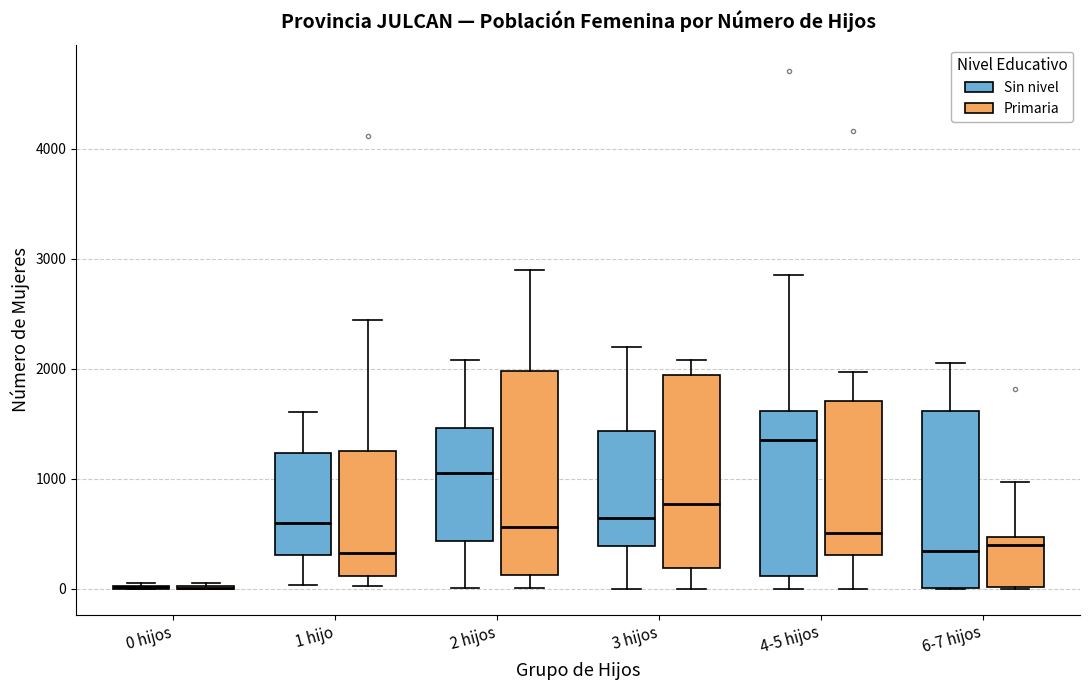

Reading left to right, read every box against the y-axis: the position of its median line, the range the box covers, and the ends of its whiskers. The values are not printed on the chart, so give them approximately, as read against the axis.

0 hijos (Sin nivel): box collapsed to a line at 0, whiskers 0 to 100
0 hijos (Primaria): box collapsed to a line at 0, whiskers 0 to 100
1 hijo (Sin nivel): median 600, box 300 to 1200, whiskers 0 to 1600
1 hijo (Primaria): median 300, box 100 to 1300, whiskers 0 to 2400
2 hijos (Sin nivel): median 1100, box 400 to 1500, whiskers 0 to 2100
2 hijos (Primaria): median 600, box 100 to 2000, whiskers 0 to 2900
3 hijos (Sin nivel): median 600, box 400 to 1400, whiskers 0 to 2200
3 hijos (Primaria): median 800, box 200 to 1900, whiskers 0 to 2100
4-5 hijos (Sin nivel): median 1400, box 100 to 1600, whiskers 0 to 2900
4-5 hijos (Primaria): median 500, box 300 to 1700, whiskers 0 to 2000
6-7 hijos (Sin nivel): median 300, box 0 to 1600, whiskers 0 to 2100
6-7 hijos (Primaria): median 400, box 0 to 500, whiskers 0 to 1000